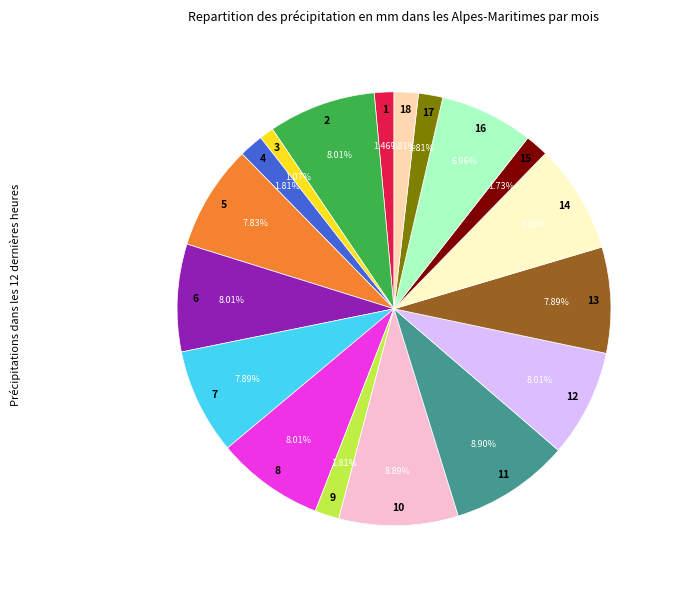

How many slices are in this pie chart?

18